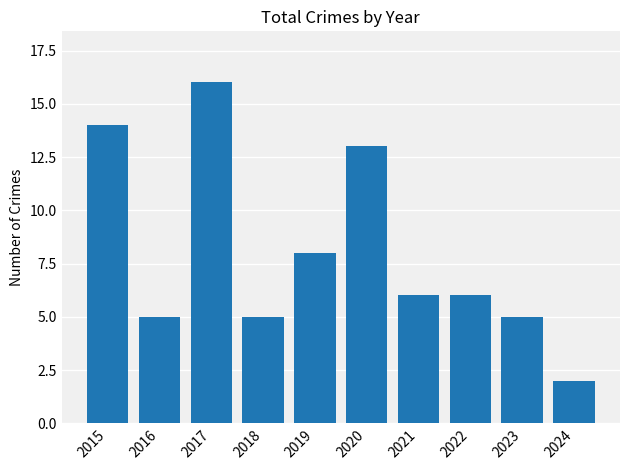

What is the change in value from 2015 to 2018?

-9